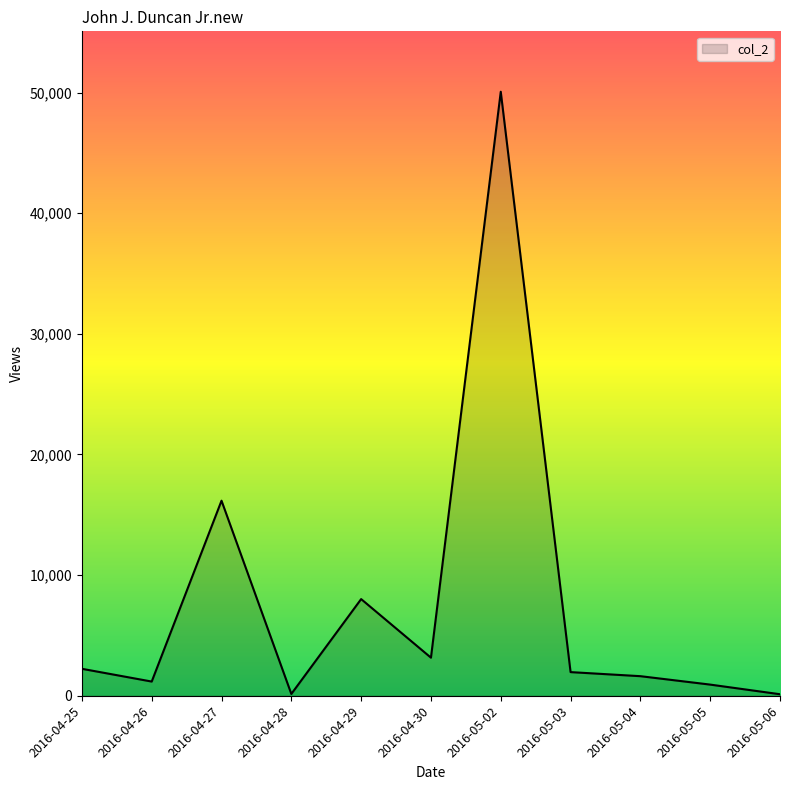

What is the change in value from 2016-04-29 to 2016-05-04?

-6391